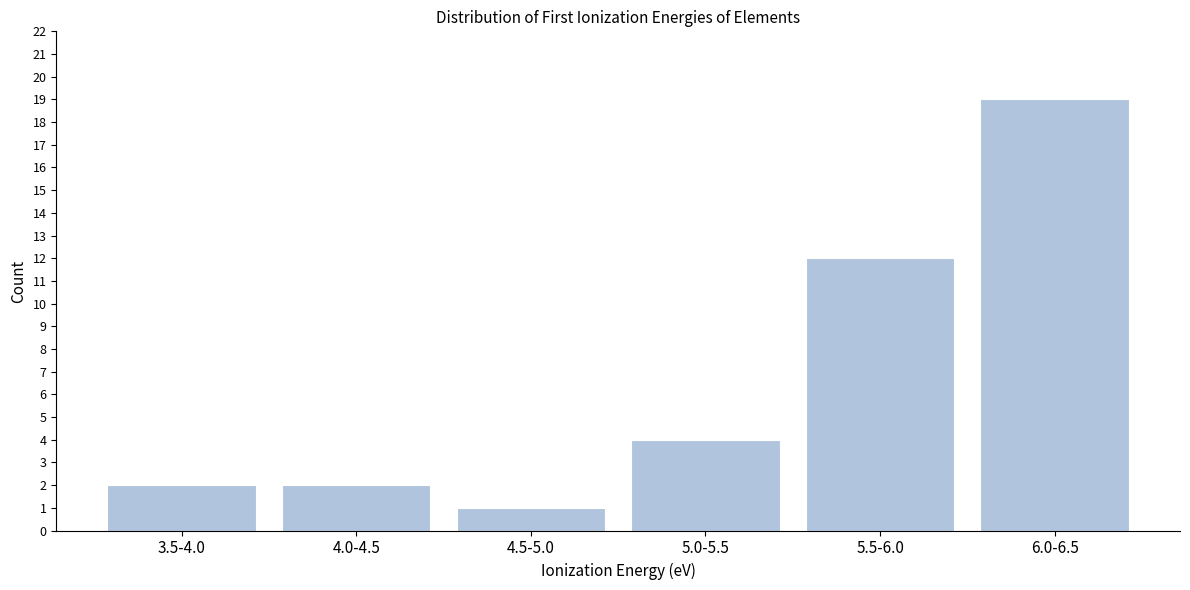

Reading left to right, what are all the values shown in this chart?

2	2	1	4	12	19